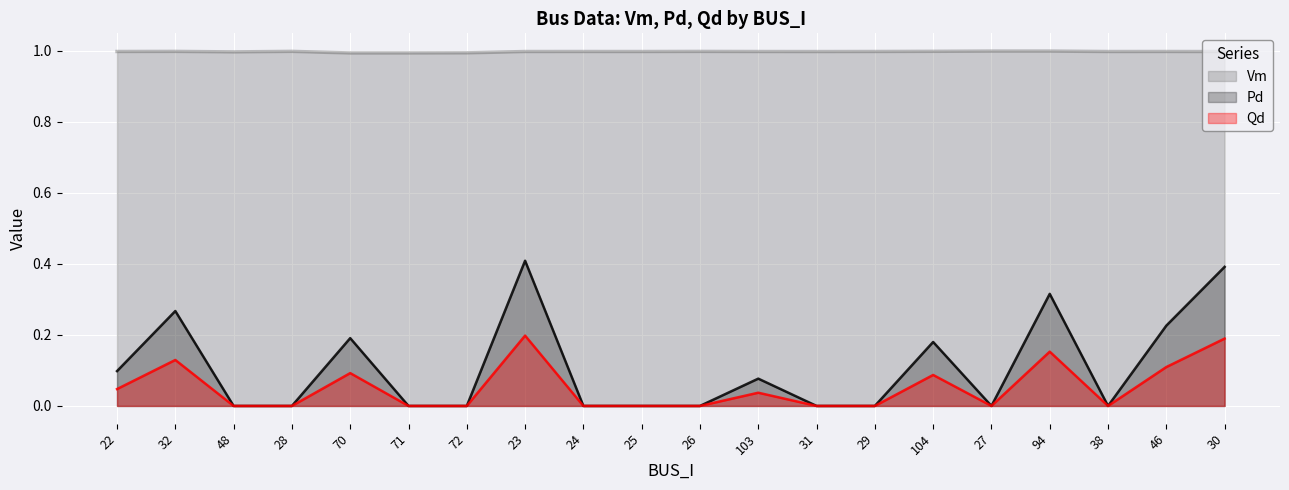

At how many categories does at least one series exceed 0?

20